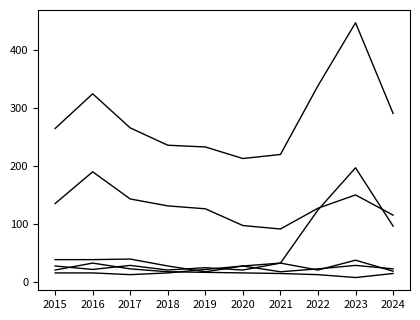

True or false: Total has a value of 283 at 2020.

False